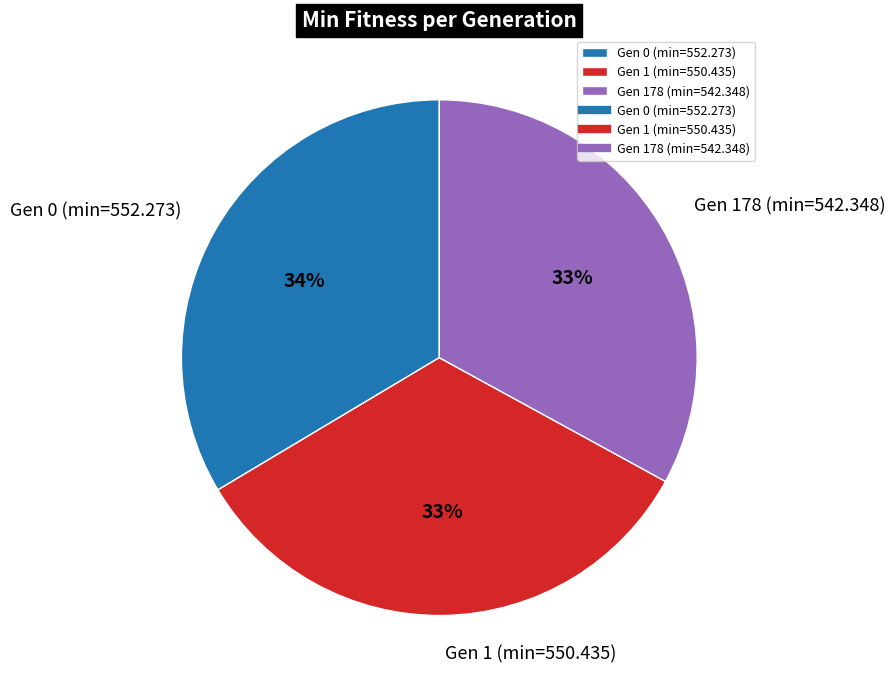

How many segments does this pie chart have?

3